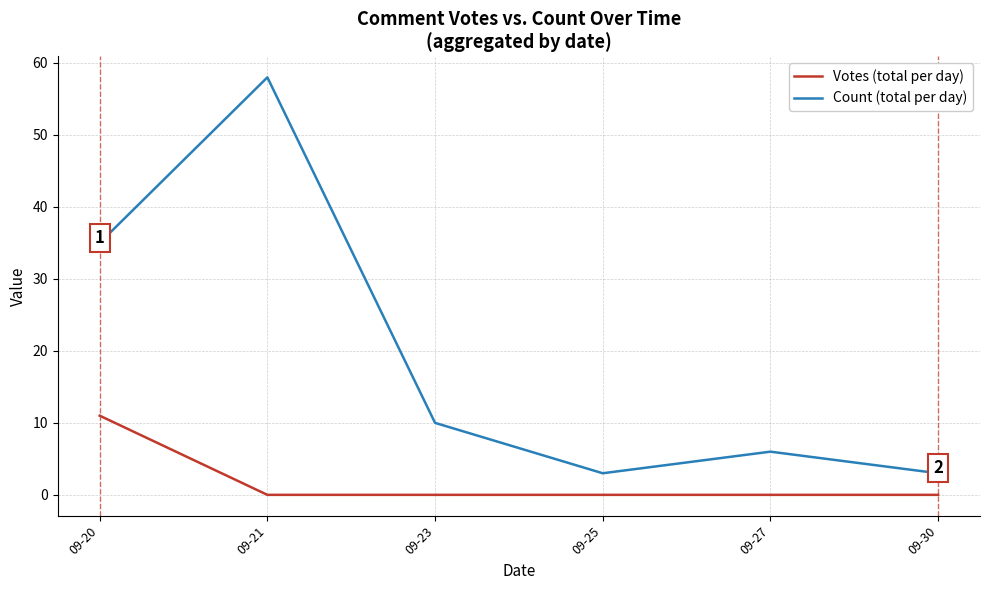

What is the spread (max minus min) of values at 09-30?

3